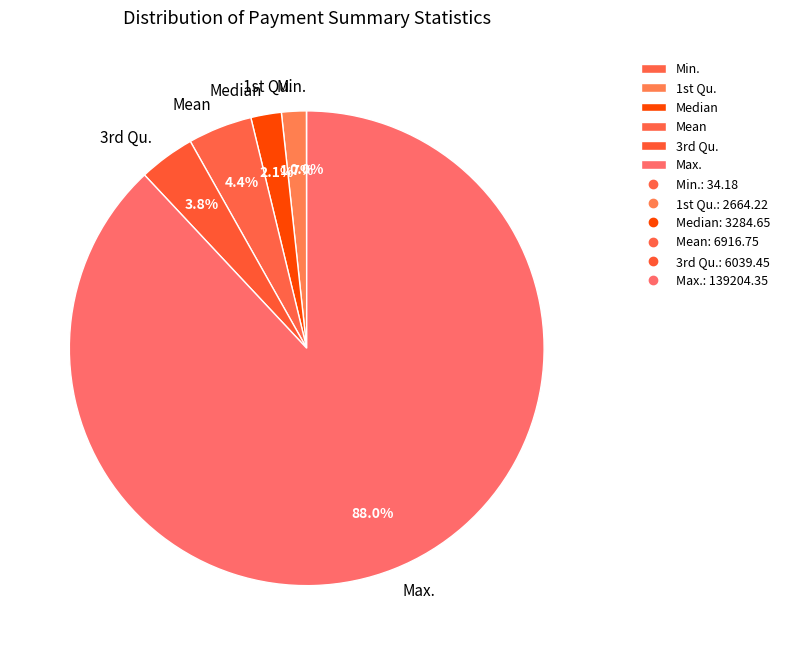

To the nearest percent, what is the average slice percentage?

17%